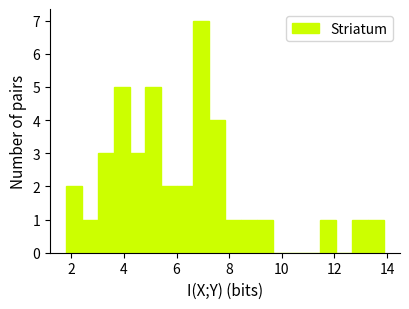

Read against the x-axis, roughly where is the centre of the tallest bar?

7.0